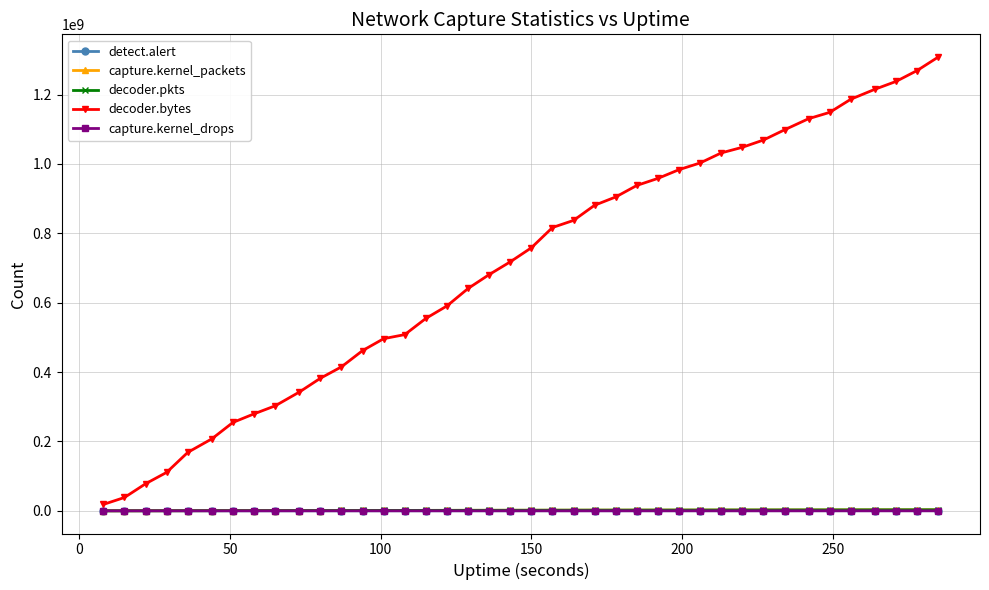

What is the greatest value displayed?

1308188870